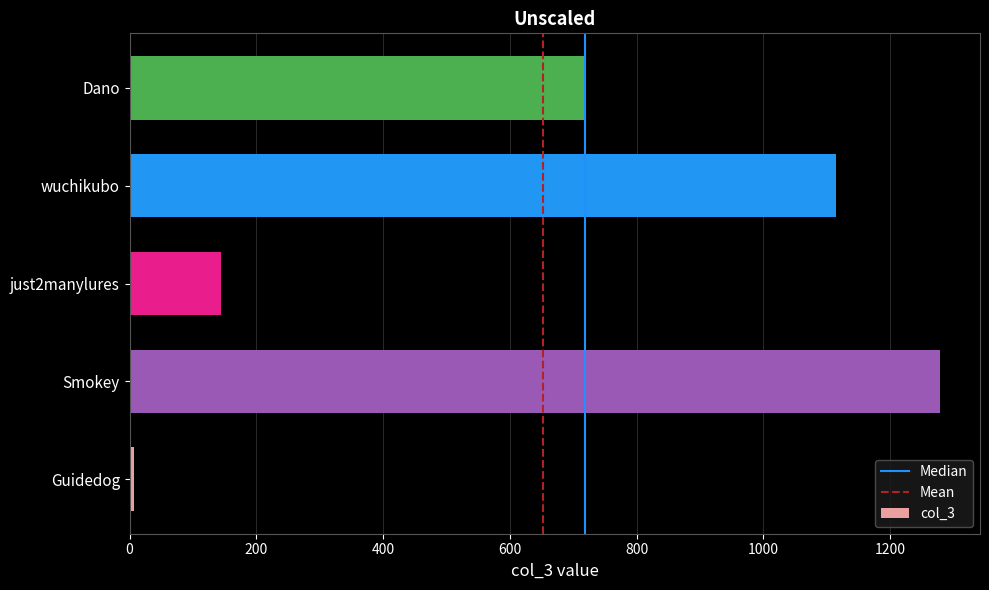

What is the average value?

652